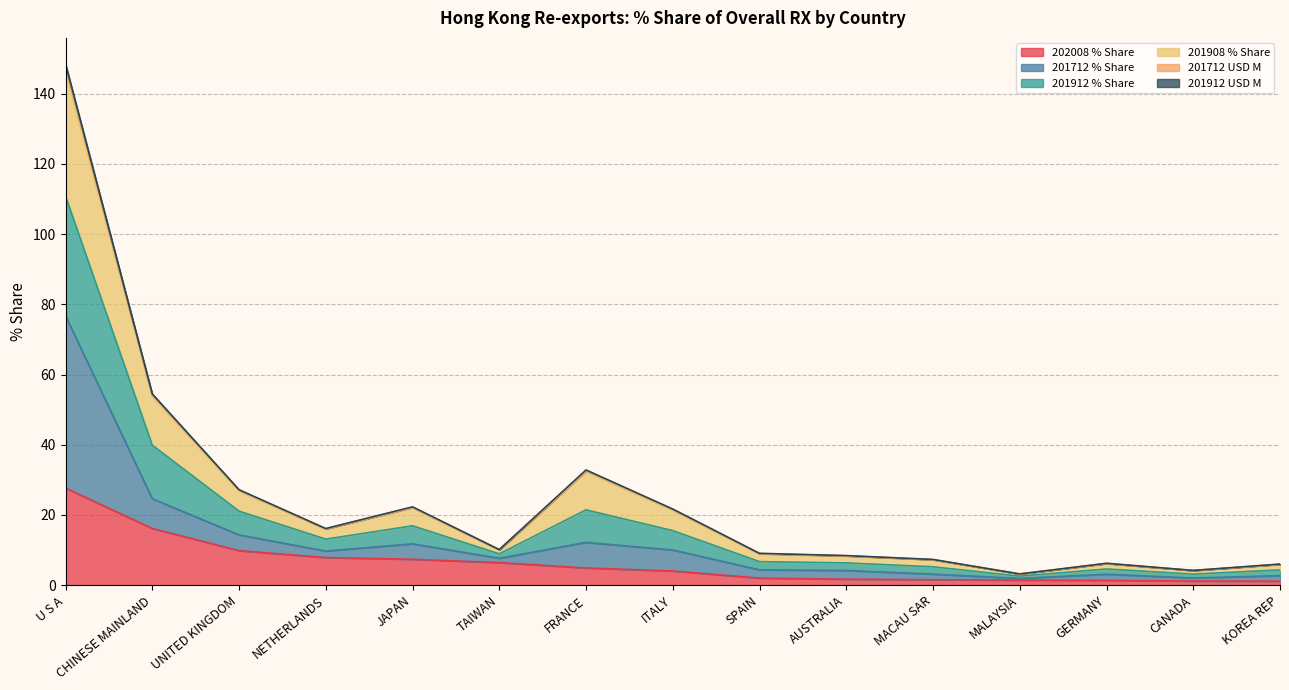

At which category is the sum across all series the highest?

U S A